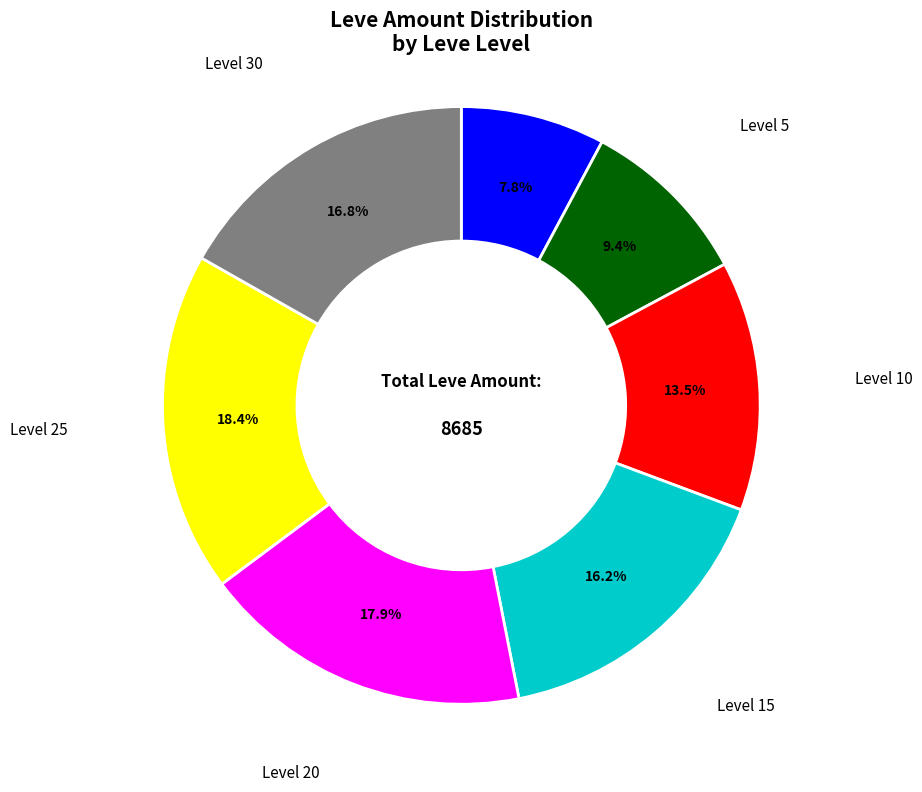

Count the number of slices in the pie.

7